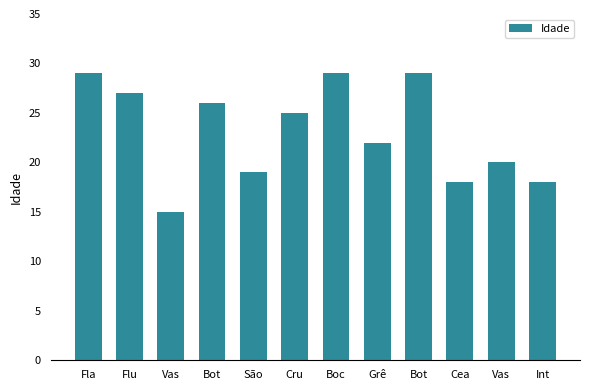

Reading left to right, transcribe all the data shown in this chart.

29	27	15	26	19	25	29	22	29	18	20	18